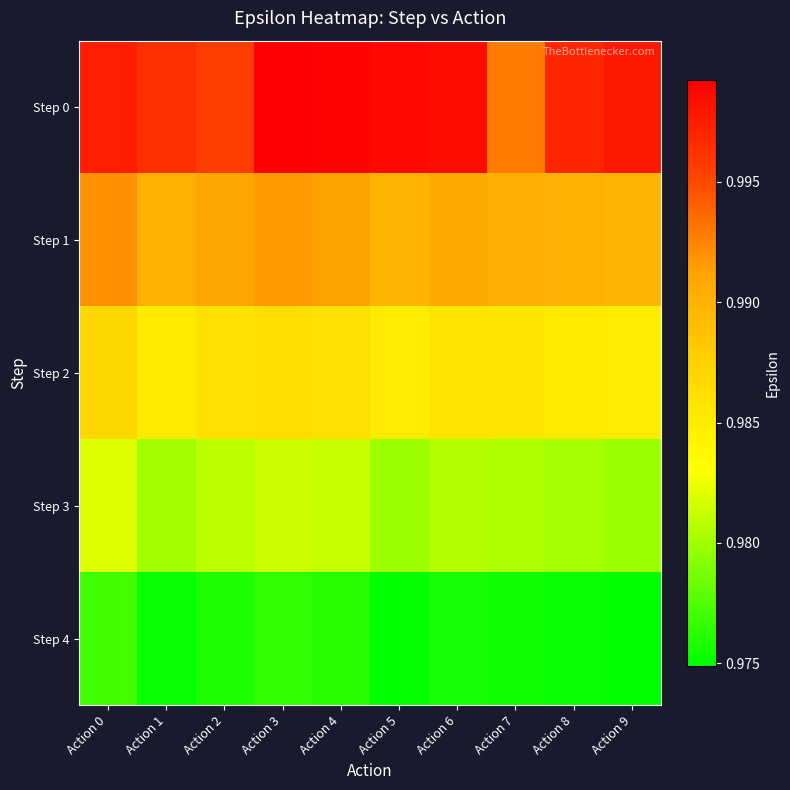

Between Action 2 and Action 9, which series saw the biggest shift?

Step 0